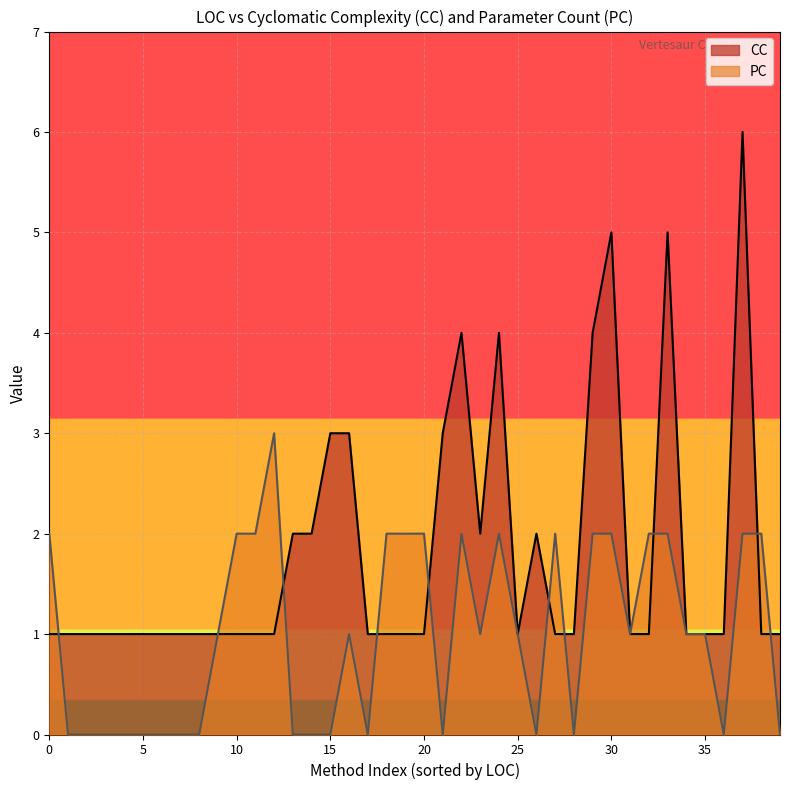

Which series has the largest total across all categories?

CC